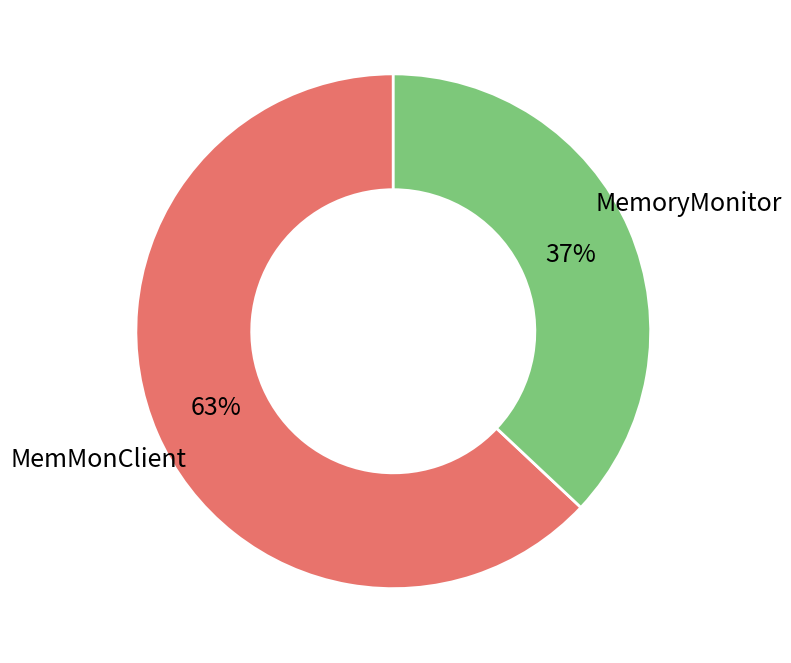

Is there a majority slice in this chart?

Yes